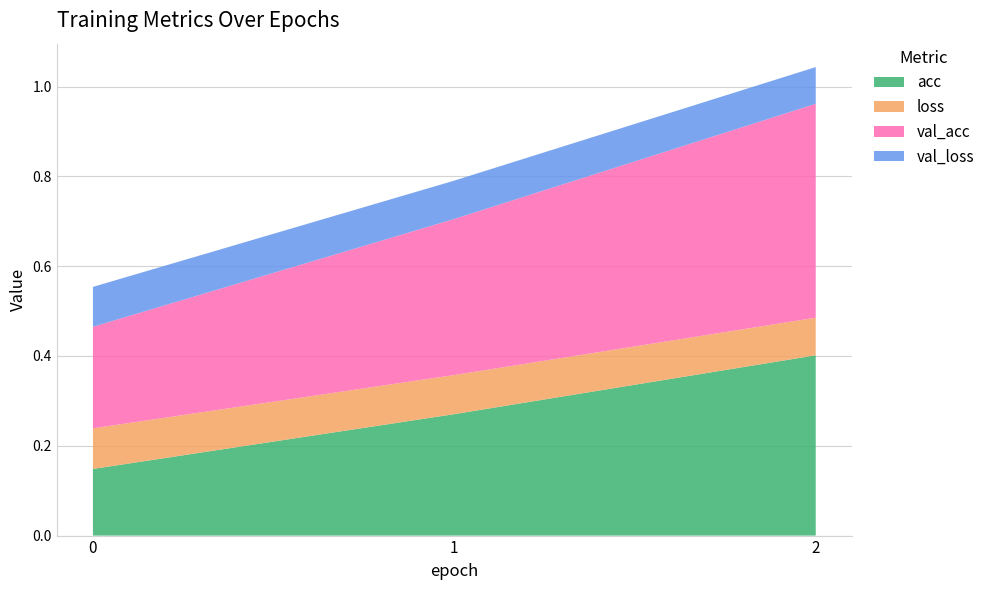

Reading left to right, what are all the values shown in this chart?

acc: 0.1	0.3	0.4
loss: 0.1	0.1	0.1
val_acc: 0.2	0.3	0.5
val_loss: 0.1	0.1	0.1